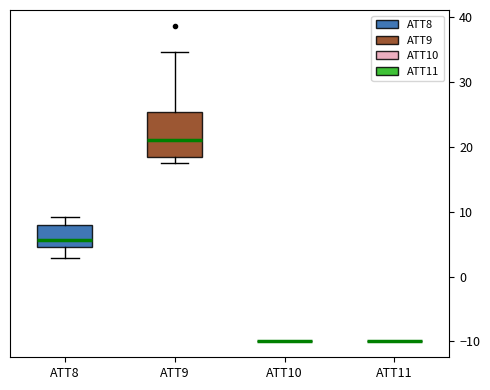

Reading left to right, read every box against the y-axis: the position of its median line, the range the box covers, and the ends of its whiskers. The values are not printed on the chart, so give them approximately, as read against the axis.

ATT8: median 6, box 4 to 8, whiskers 3 to 9
ATT9: median 21, box 18 to 25, whiskers 17 to 35
ATT10: box collapsed to a line at -10, whiskers -10 to -10
ATT11: box collapsed to a line at -10, whiskers -10 to -10